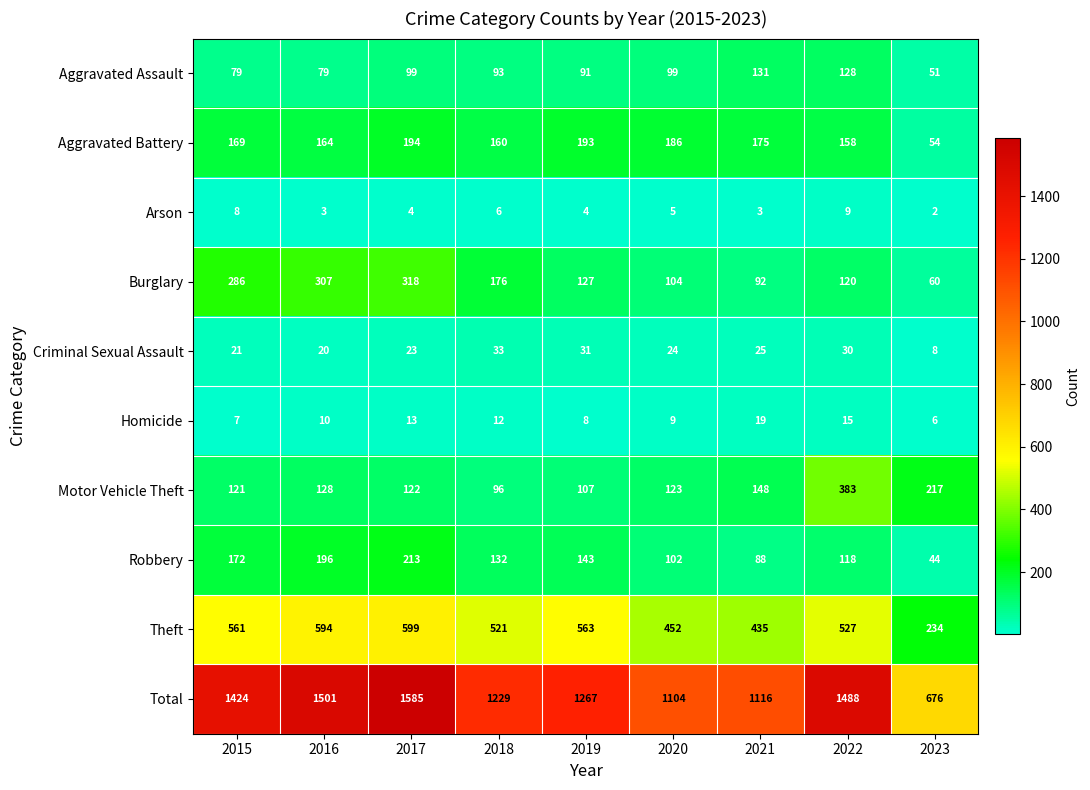

Count the number of categories in the chart.

9